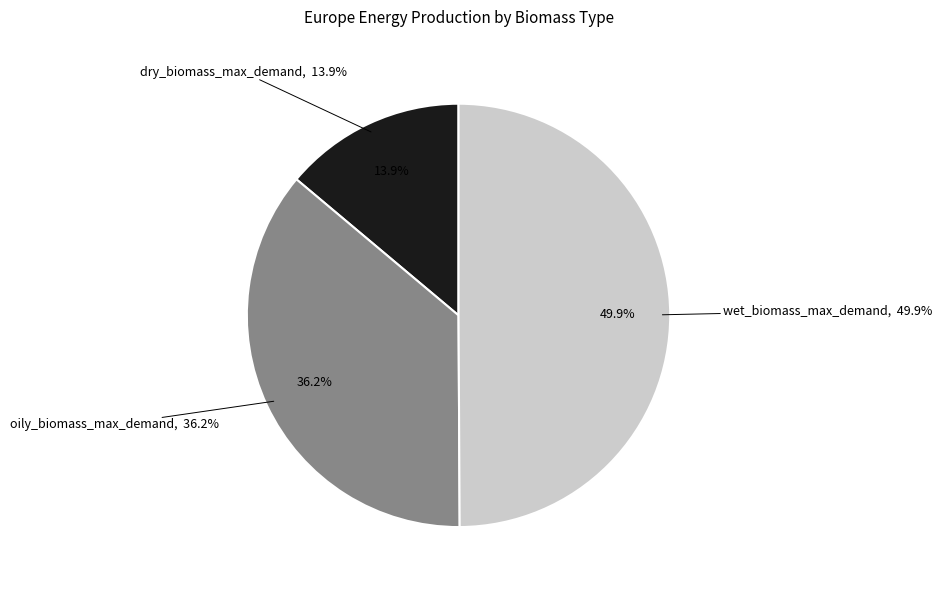

How many segments does this pie chart have?

3